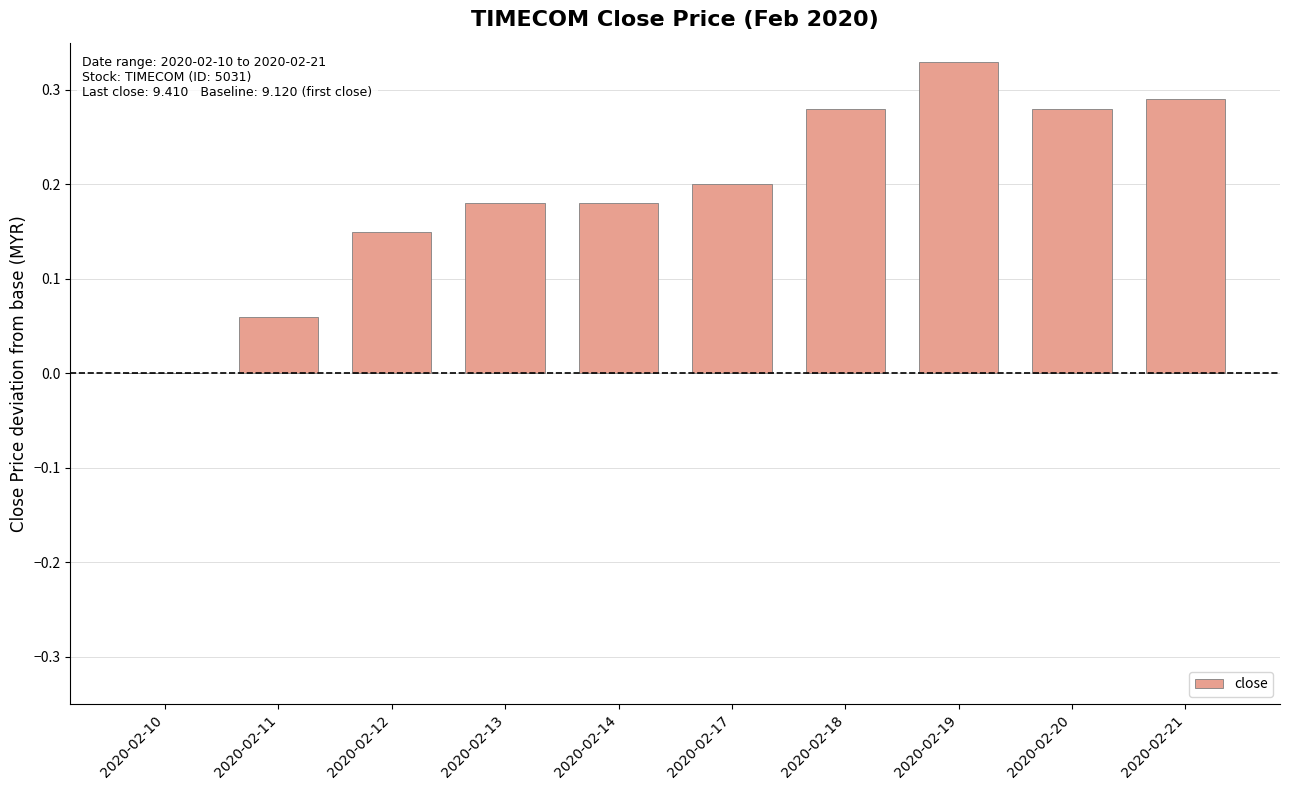

True or false: the data shows 0.2 at 2020-02-12.

True